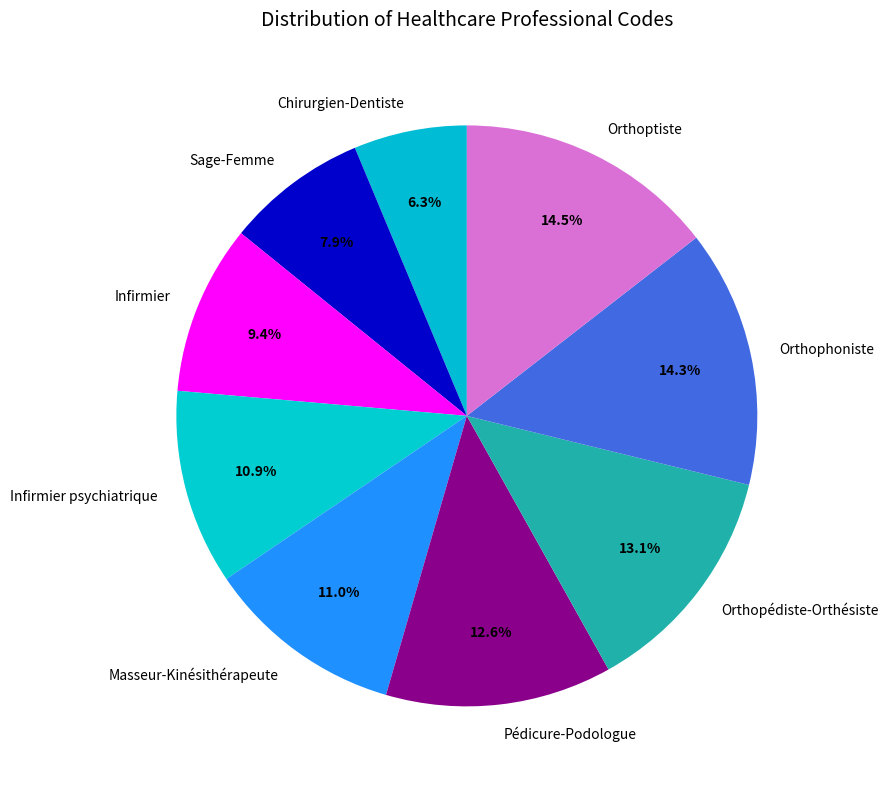

What percentage is the Masseur-Kinésithérapeute slice, to the nearest percent?

11%